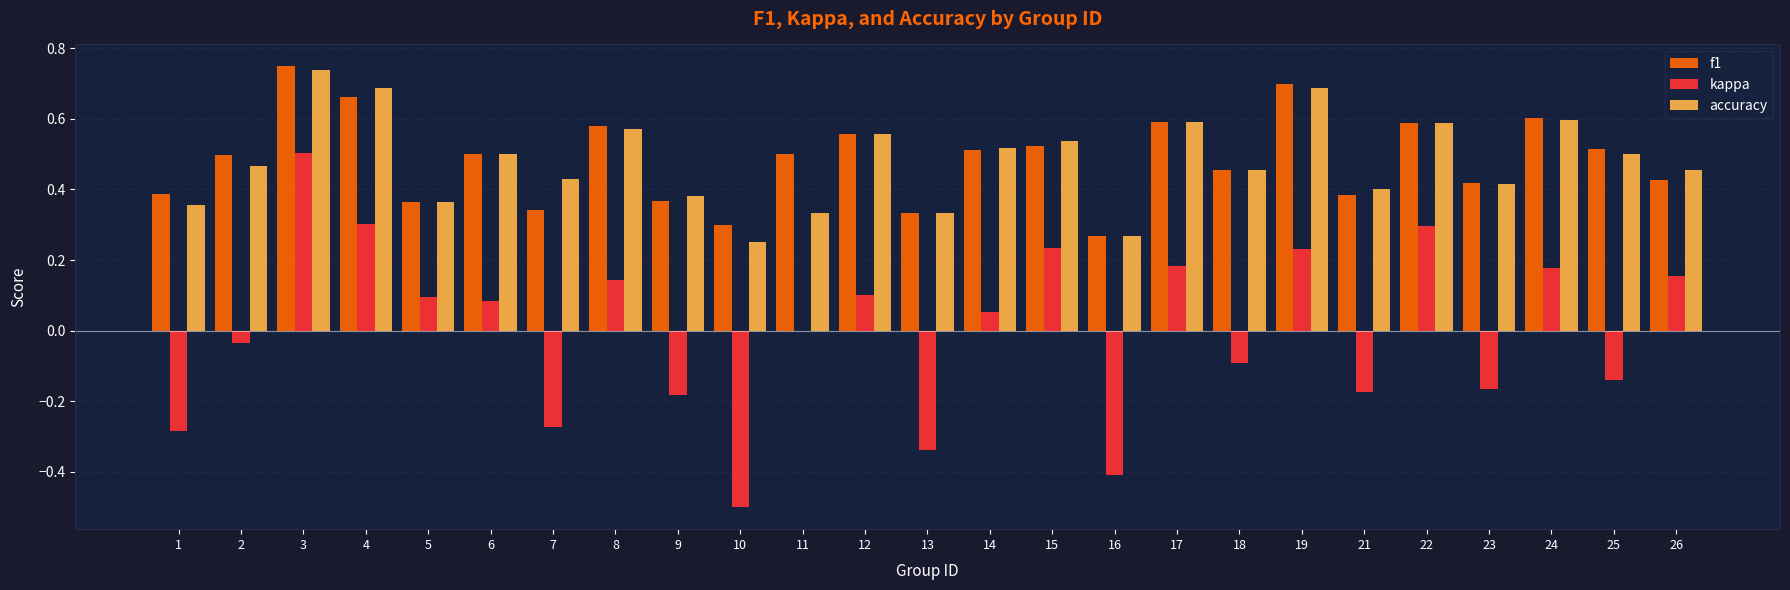

At which label does accuracy reach its peak?

3